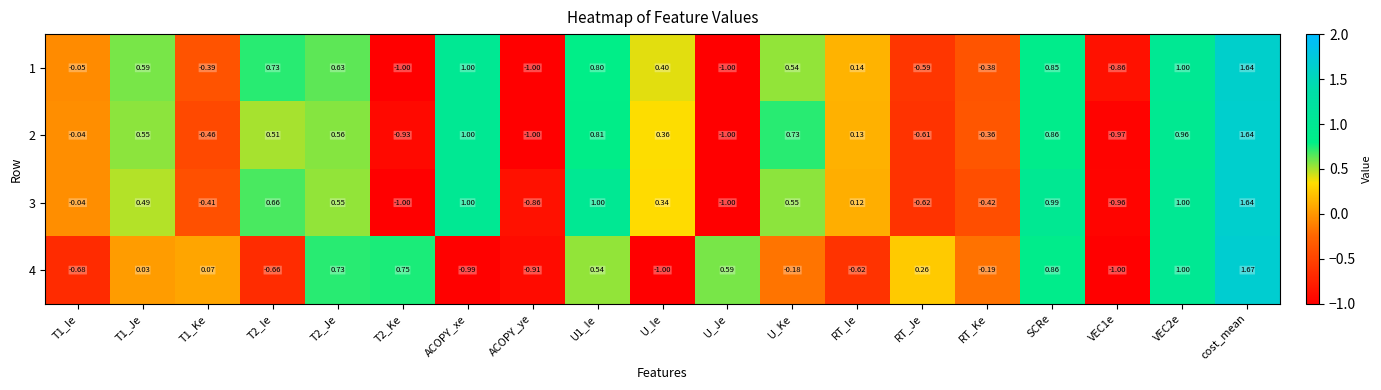

How many data points does each series have?

19